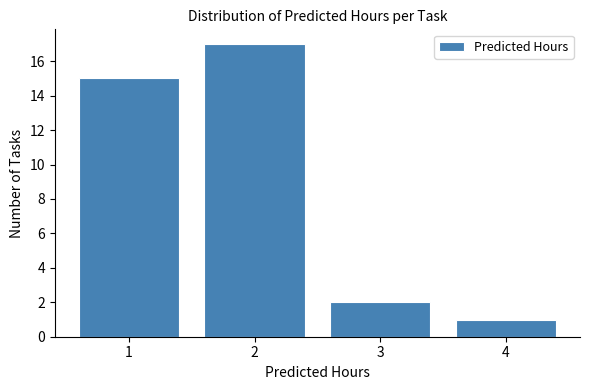

Reading left to right, list all the values displayed in this chart.

1=15	2=17	3=2	4=1